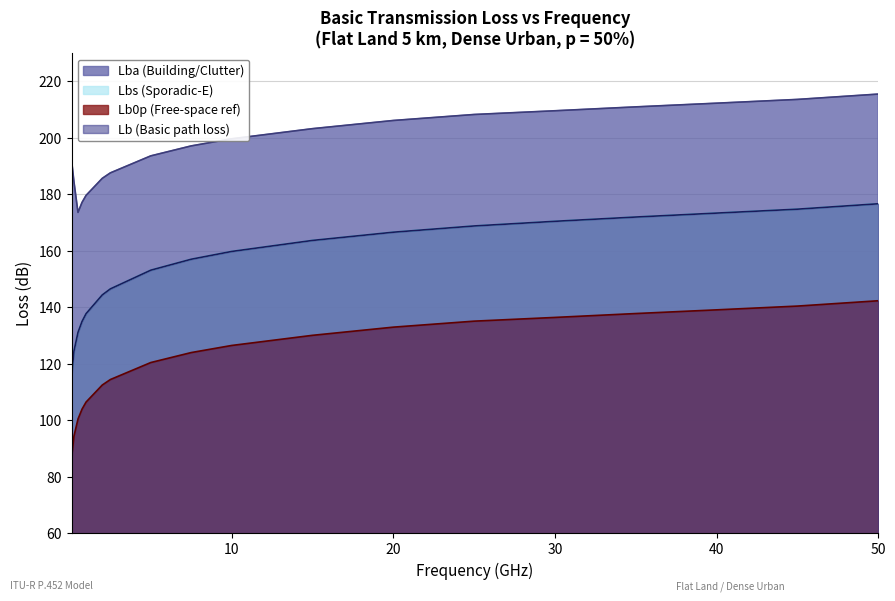

True or false: Lbs has a value of 201.4 at 0.1.

False